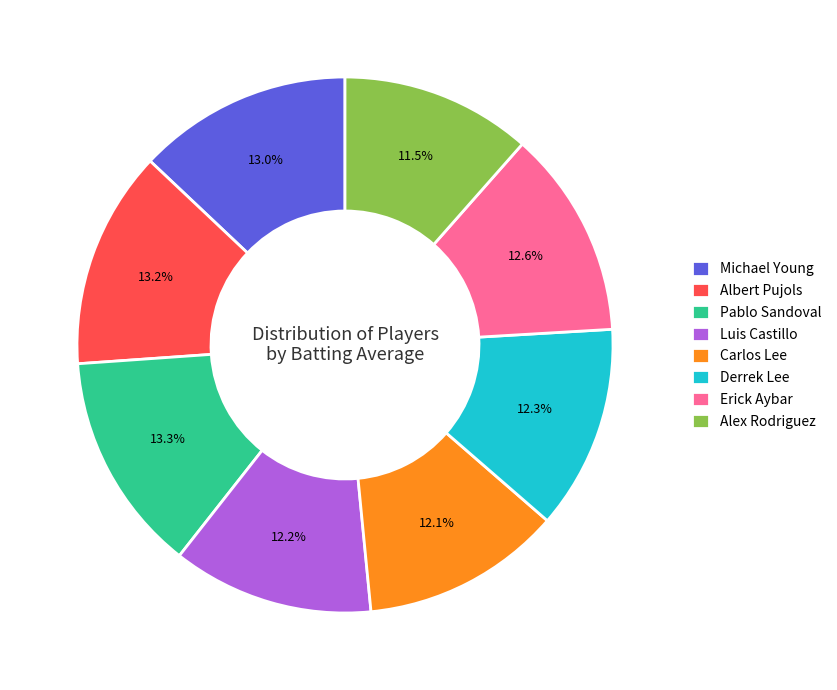

Do Albert Pujols and Alex Rodriguez together represent more than half of the pie?

No